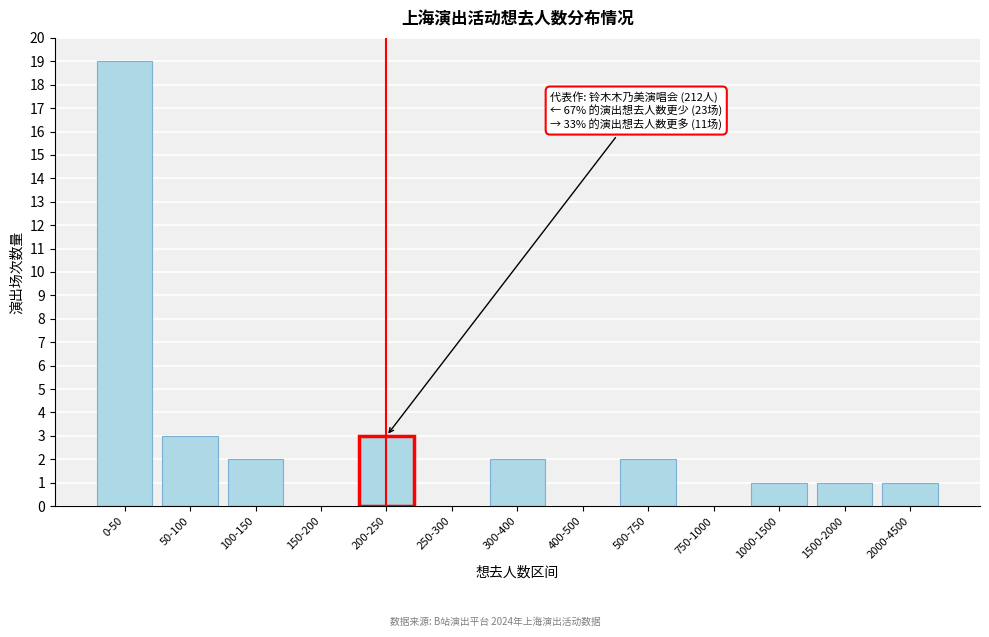

Reading left to right, what are all the values shown in this chart?

0-50=19	50-100=3	100-150=2	150-200=0	200-250=3	250-300=0	300-400=2	400-500=0	500-750=2	750-1000=0	1000-1500=1	1500-2000=1	2000-4500=1